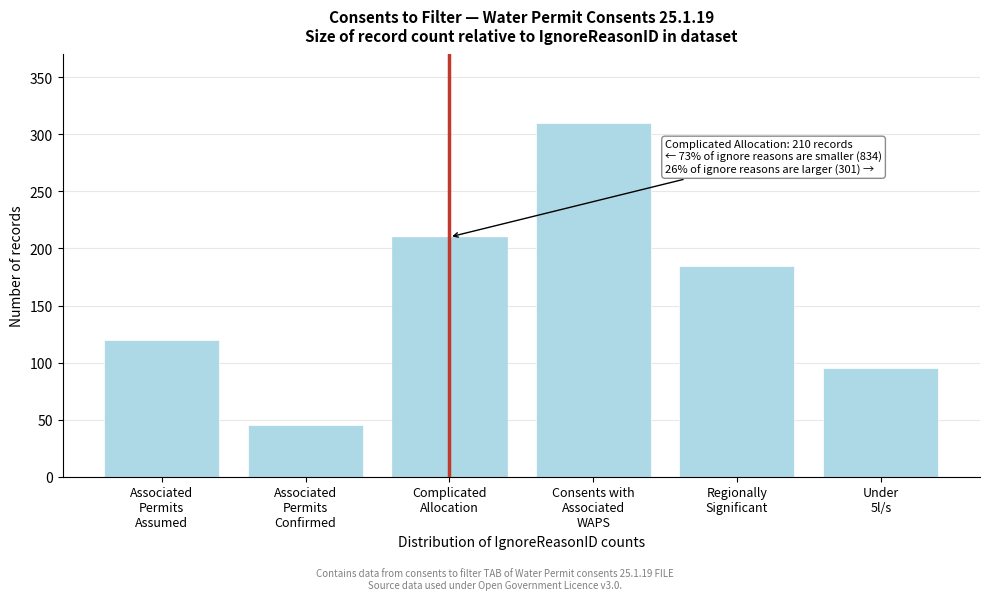

Reading left to right, transcribe all the data shown in this chart.

120	45	210	310	185	95